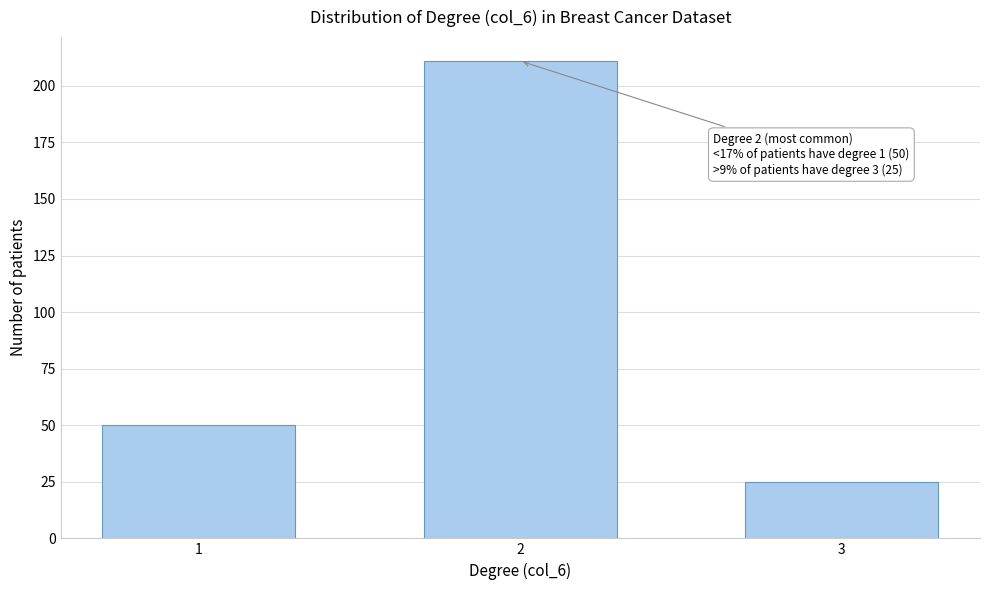

Reading left to right, what are all the values shown in this chart?

1=50	2=211	3=25